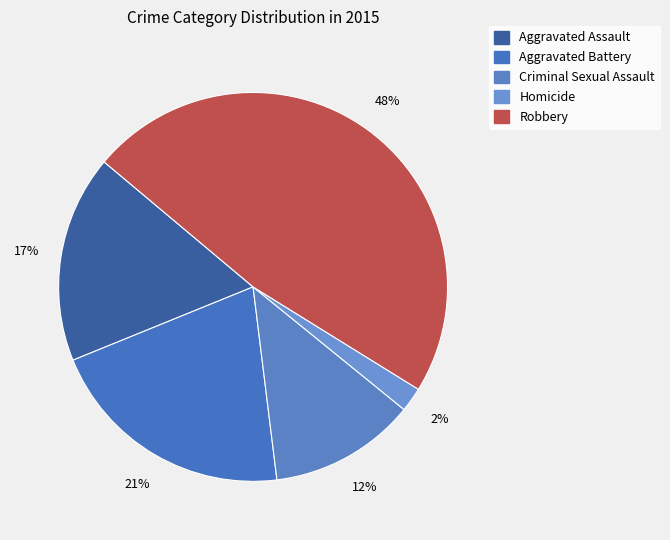

To the nearest percent, what is the difference between the largest and smallest slice percentages?

46%